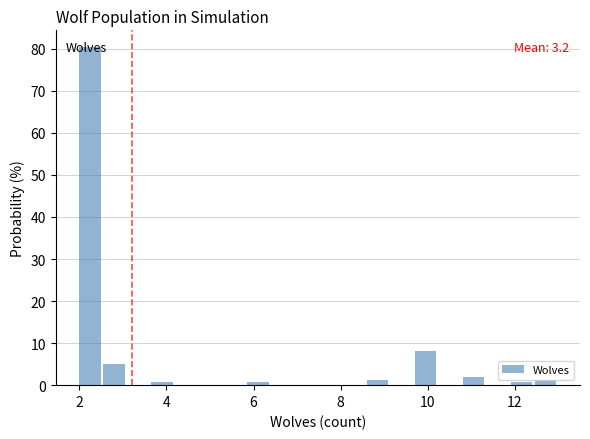

Read against the x-axis, roughly where is the centre of the tallest bar?

2.2